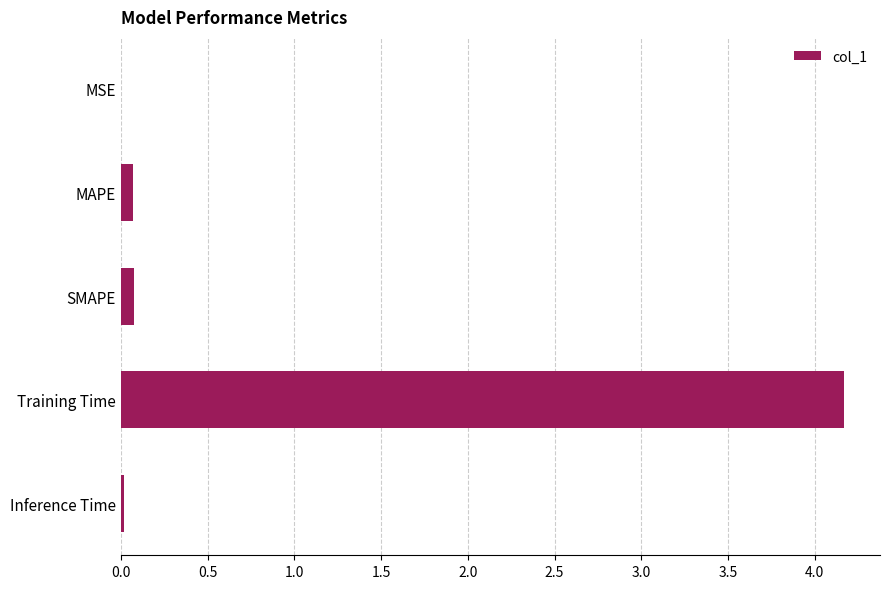

Are the bars horizontal?

Yes